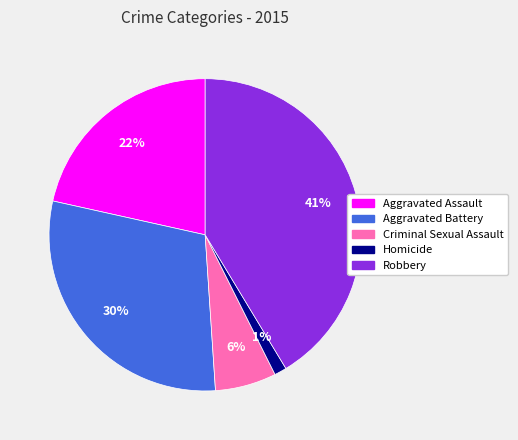

Between Aggravated Battery and Criminal Sexual Assault, which is larger?

Aggravated Battery